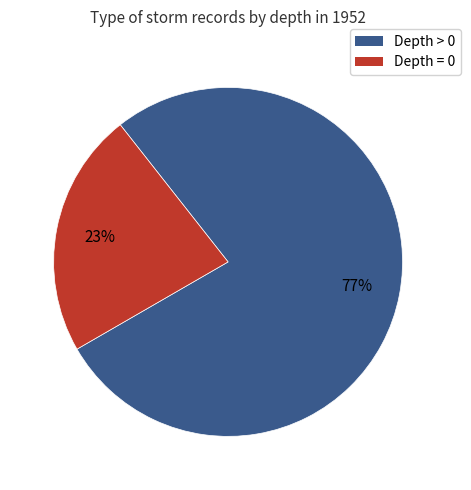

To the nearest percent, what is the average slice percentage?

50%